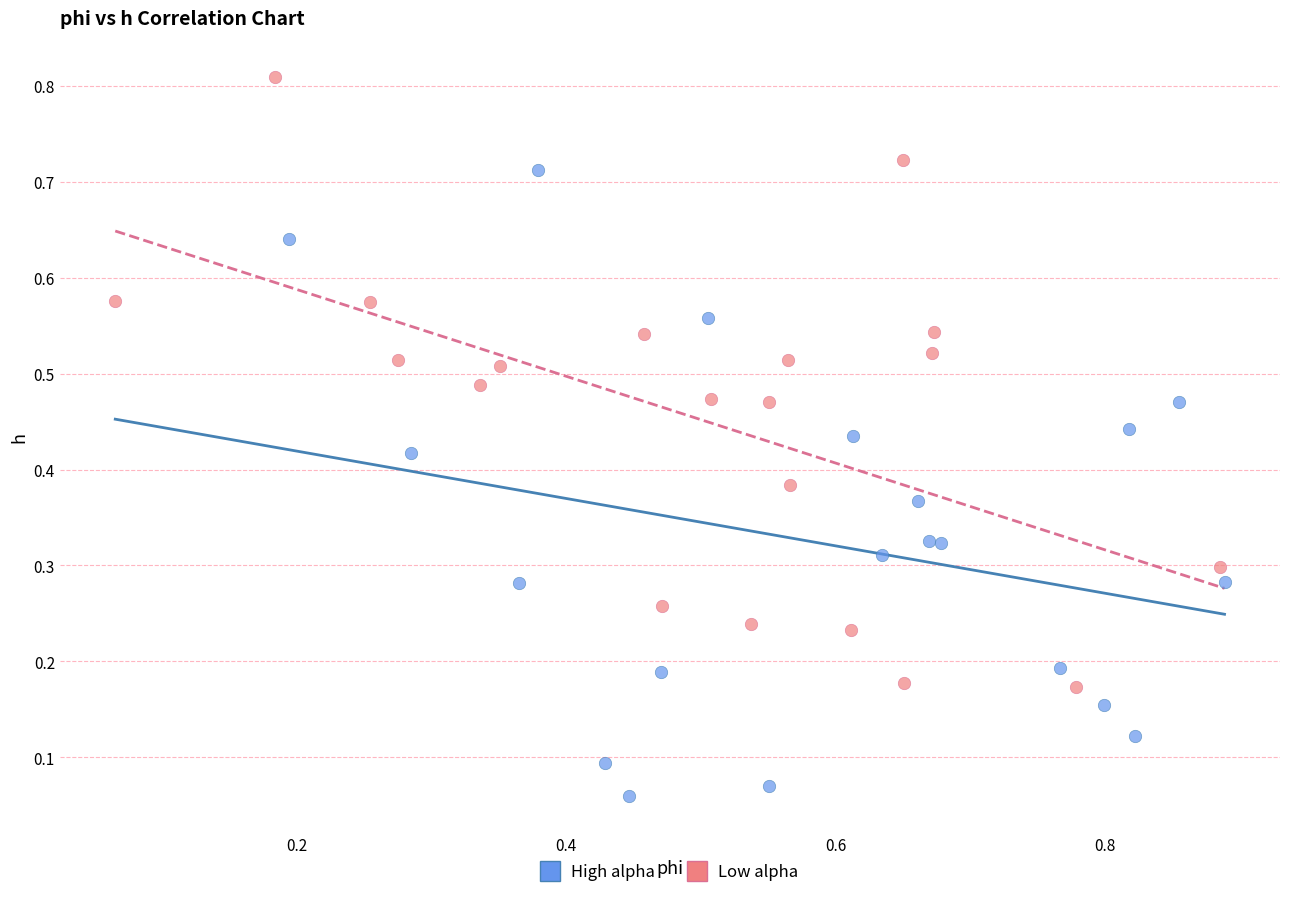

Which series contains the lowest Y value?

High alpha